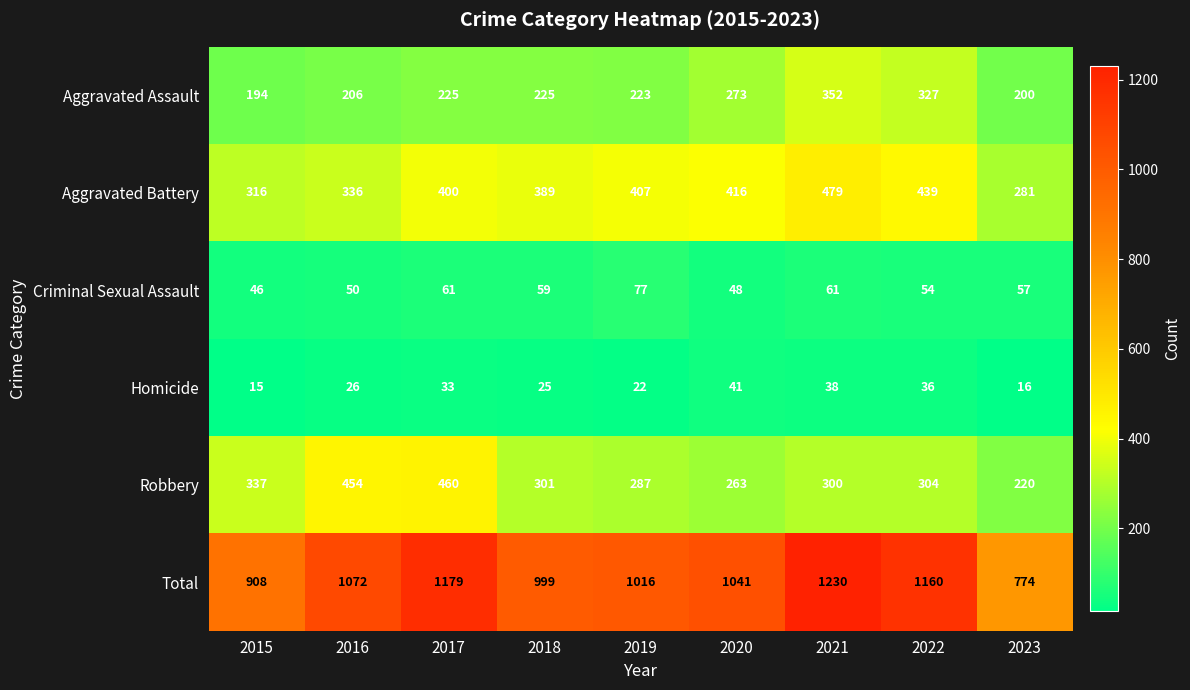

How many distinct data groups are displayed?

6